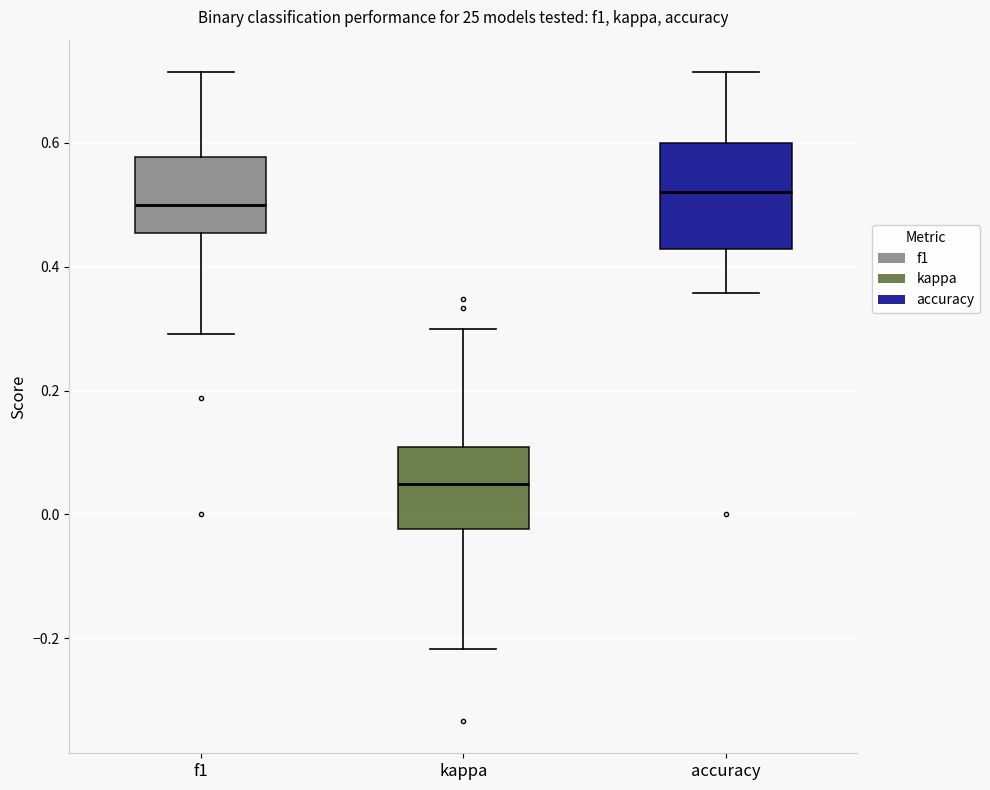

Reading left to right, read every box against the y-axis: the position of its median line, the range the box covers, and the ends of its whiskers. The values are not printed on the chart, so give them approximately, as read against the axis.

f1: median 0.50, box 0.46 to 0.58, whiskers 0.30 to 0.72
kappa: median 0.04, box -0.02 to 0.10, whiskers -0.22 to 0.30
accuracy: median 0.52, box 0.42 to 0.60, whiskers 0.36 to 0.72